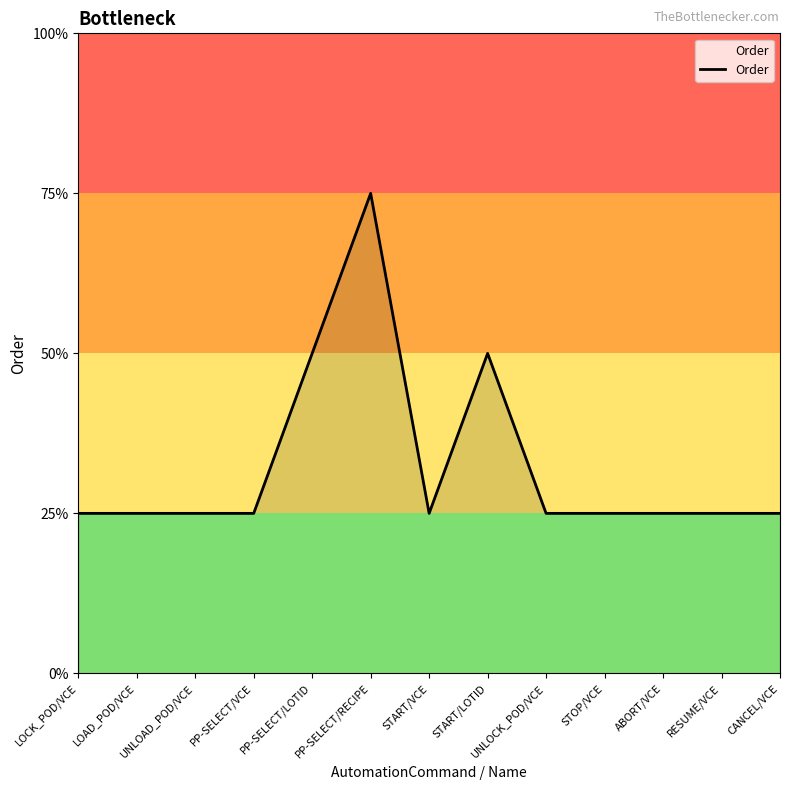

Does the chart display data point markers on the line(s)?

No